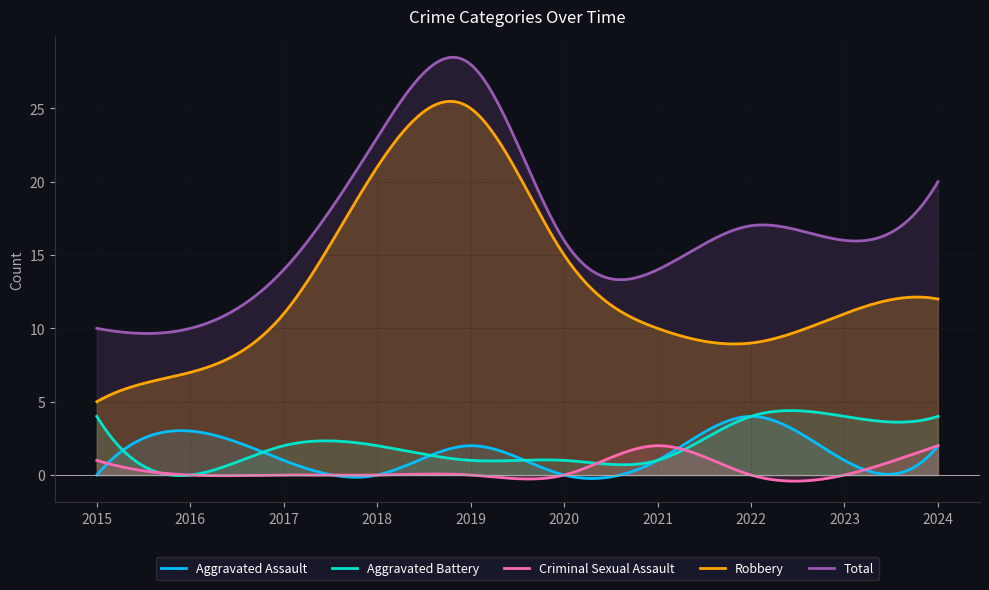

Which category has the lowest value in the Total series?

2015